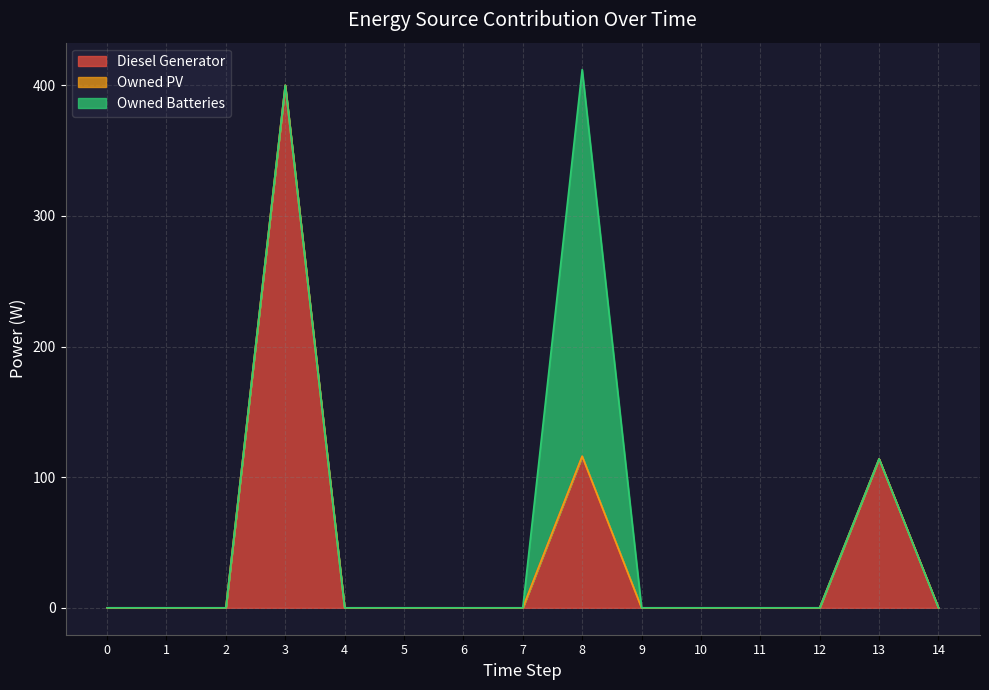

Which label corresponds to the largest value in the chart?

3